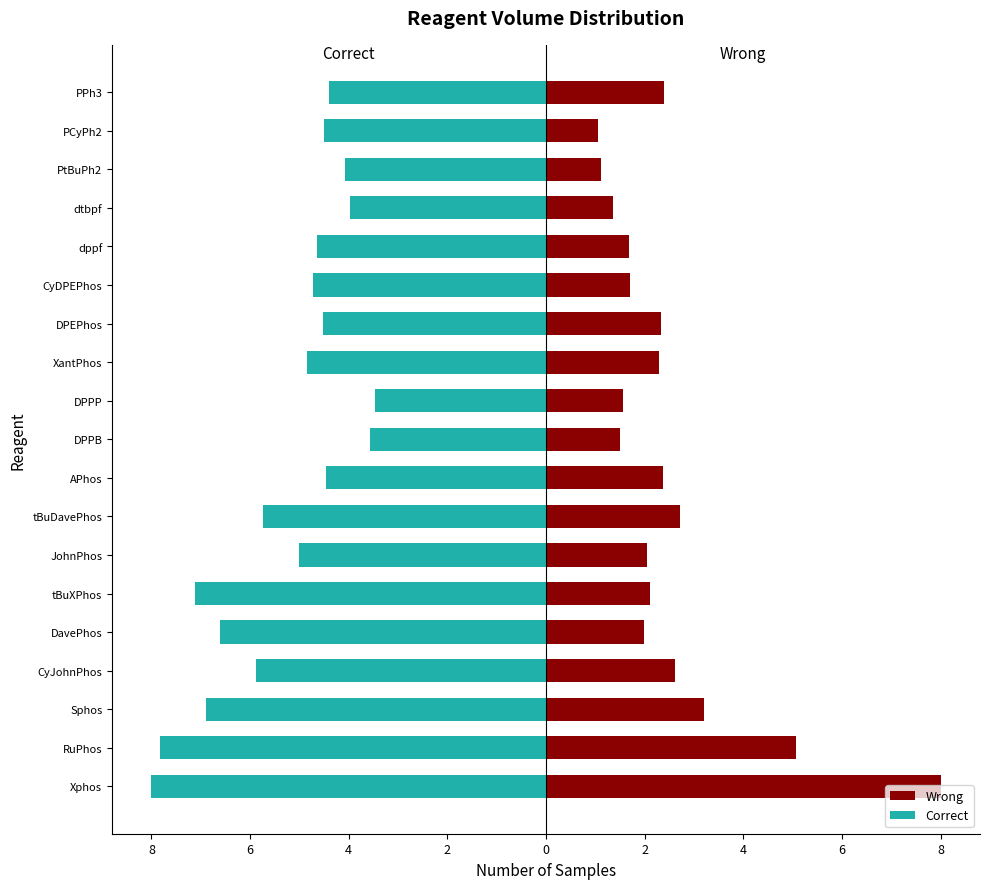

Are the bars horizontal?

Yes